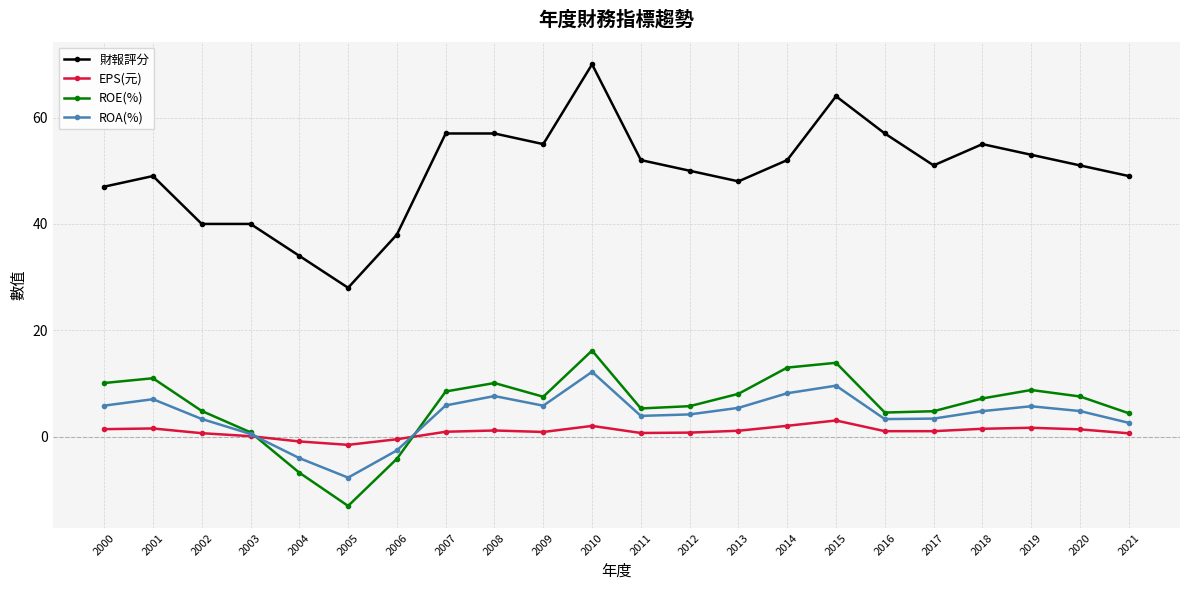

What is the difference between the 財報評分 values at 2011 and 2015?

12.0